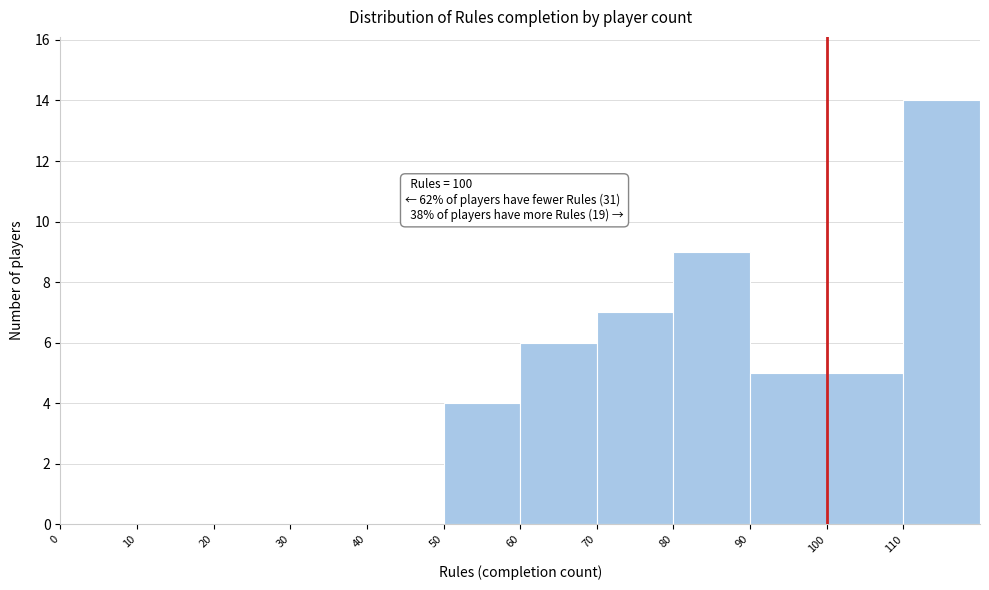

Which range on the x-axis has the tallest bar?

110 to 120